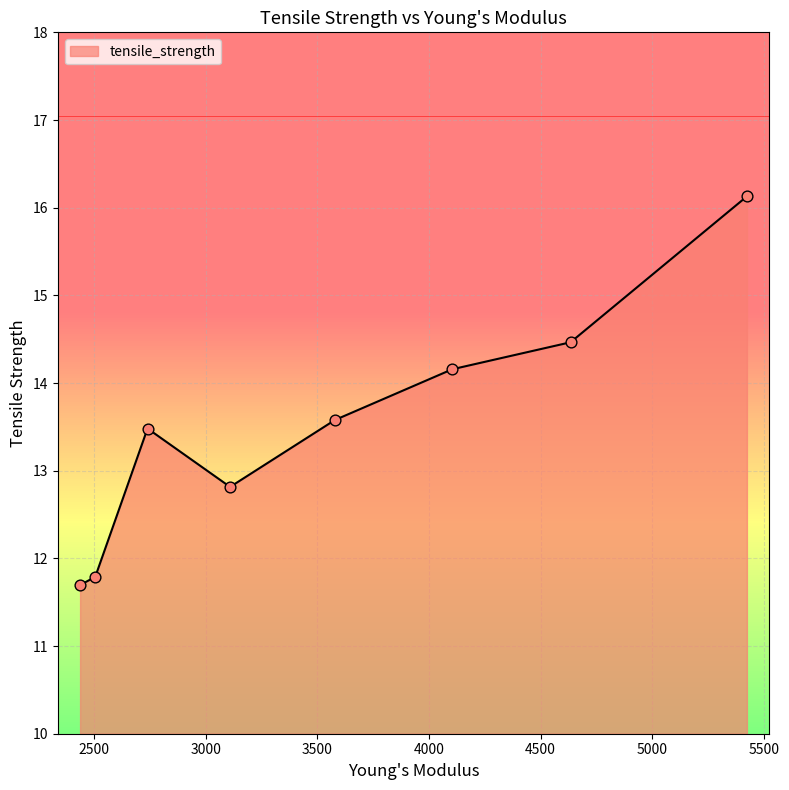

What is the average value?

13.5